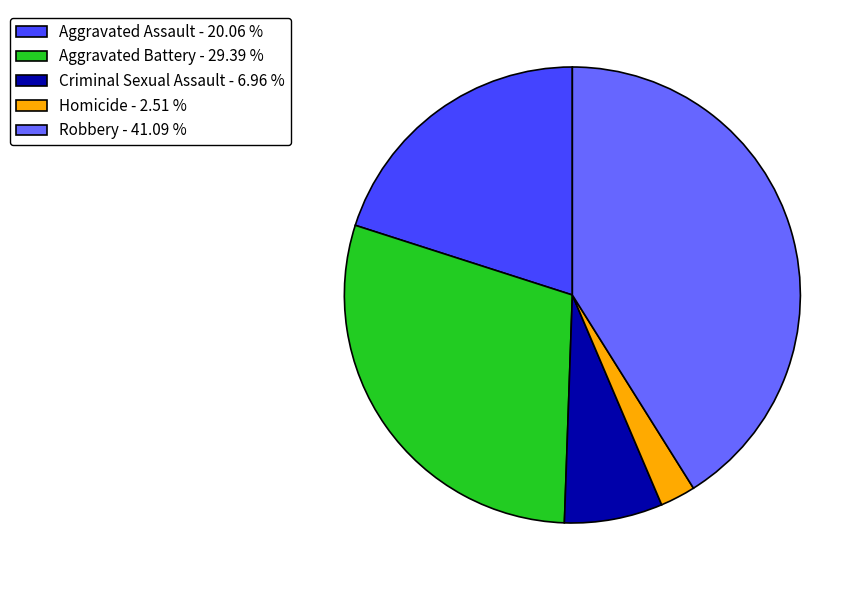

Is there any slice that represents more than half of the pie?

No